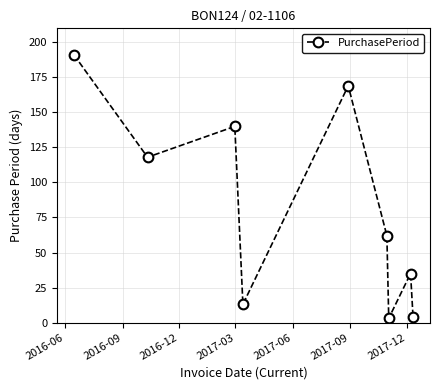

True or false: there are more than 2 points higher than both neighbors.

True